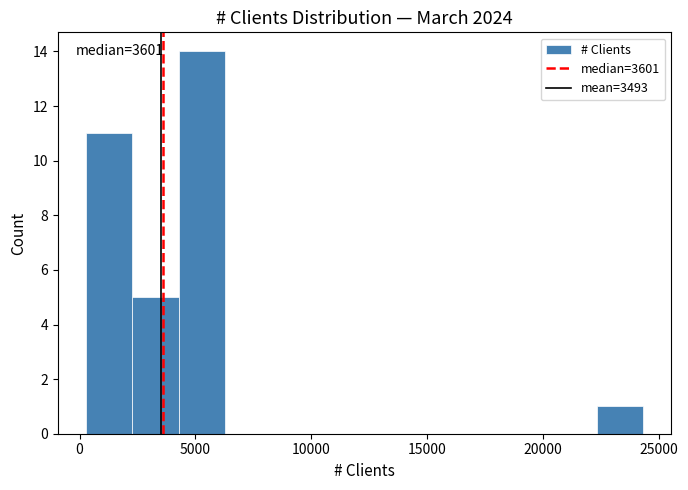

Which range on the x-axis has the tallest bar?

4500 to 6500